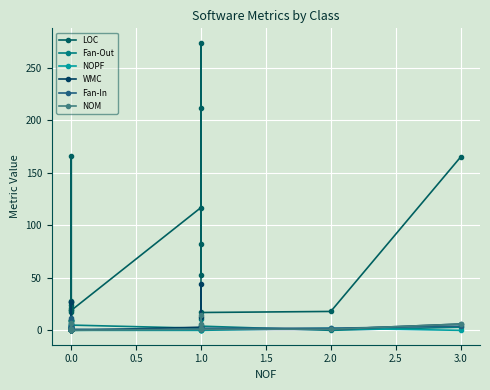

The NOPF series shows 0 at 0.0. True or false?

True